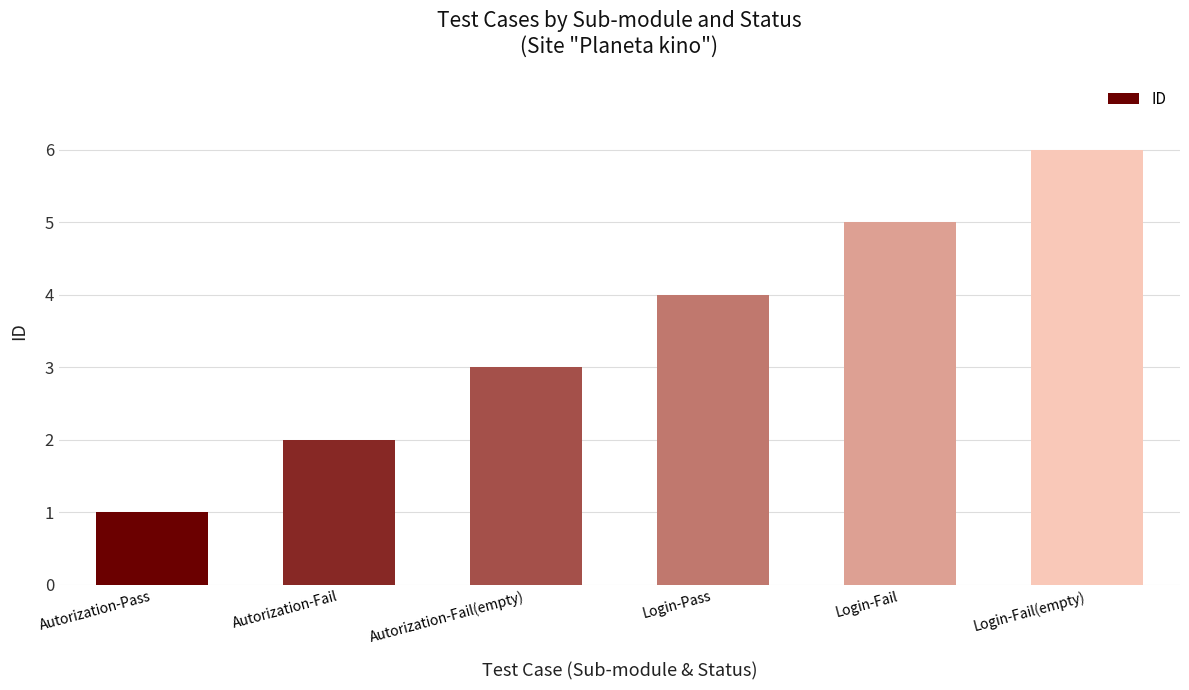

List the labels in order of value, smallest first.

Autorization-Pass, Autorization-Fail, Autorization-Fail(empty), Login-Pass, Login-Fail, Login-Fail(empty)